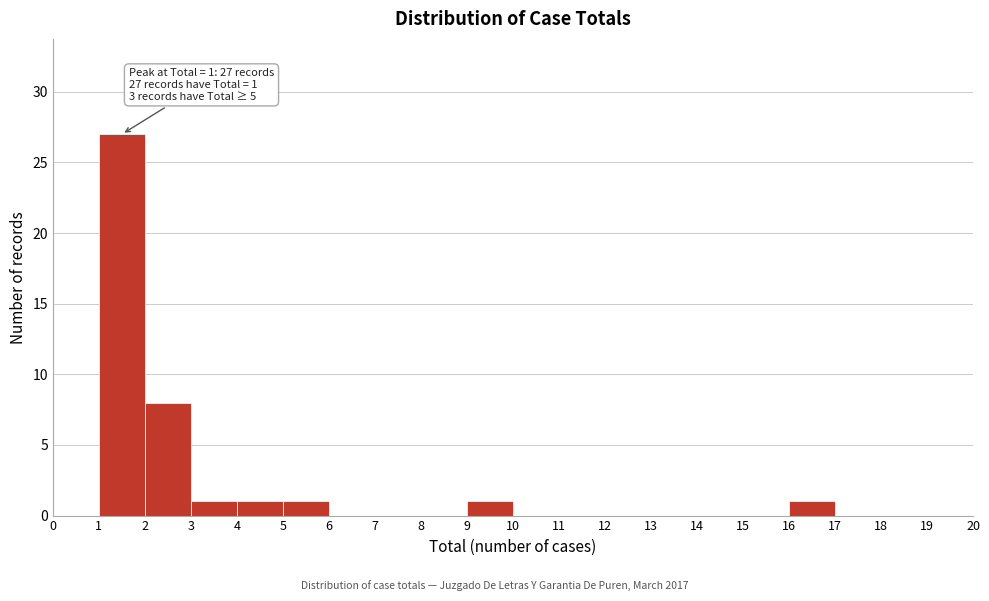

Over which range of the x-axis is the bar tallest?

1 to 2